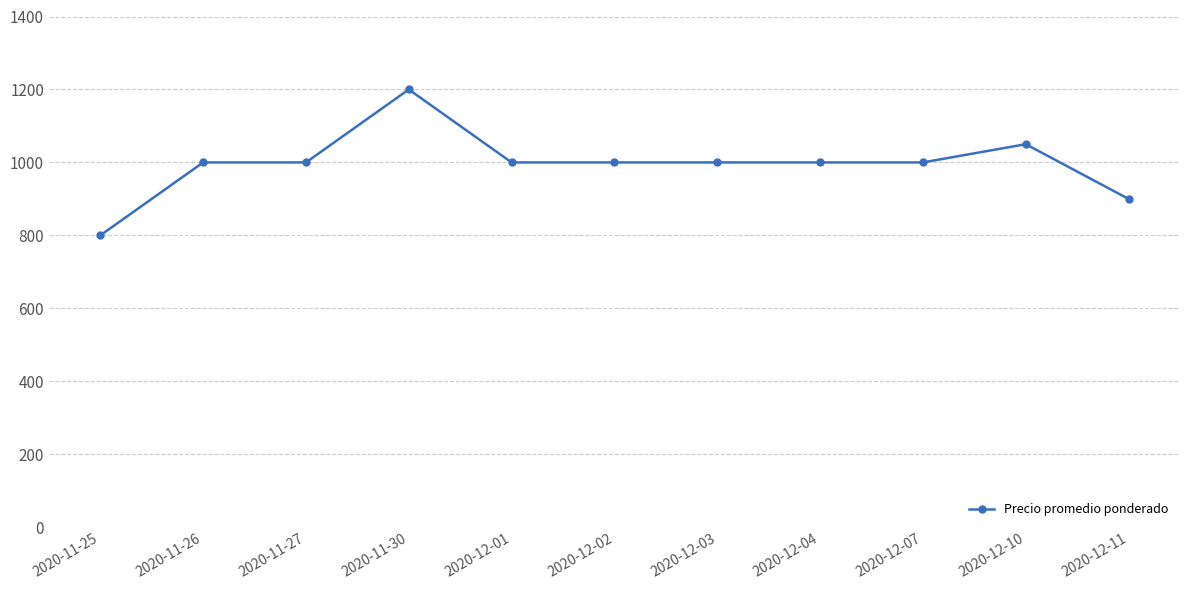

What is the sum of all values?

10950